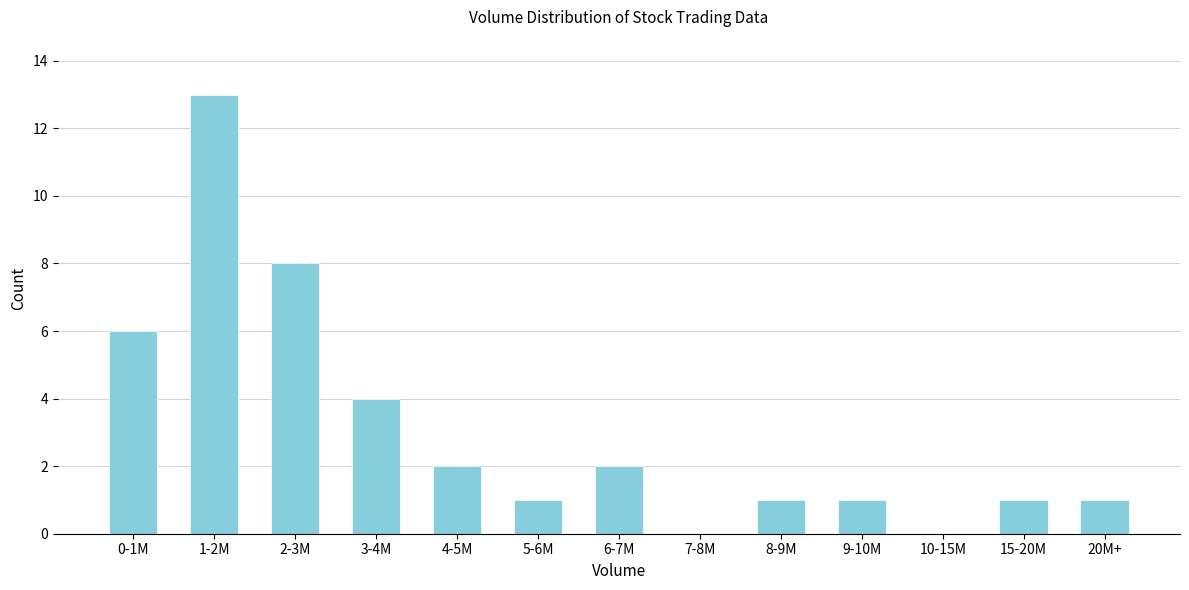

Reading left to right, transcribe all the data shown in this chart.

0-1M=6	1-2M=13	2-3M=8	3-4M=4	4-5M=2	5-6M=1	6-7M=2	7-8M=0	8-9M=1	9-10M=1	10-15M=0	15-20M=1	20M+=1